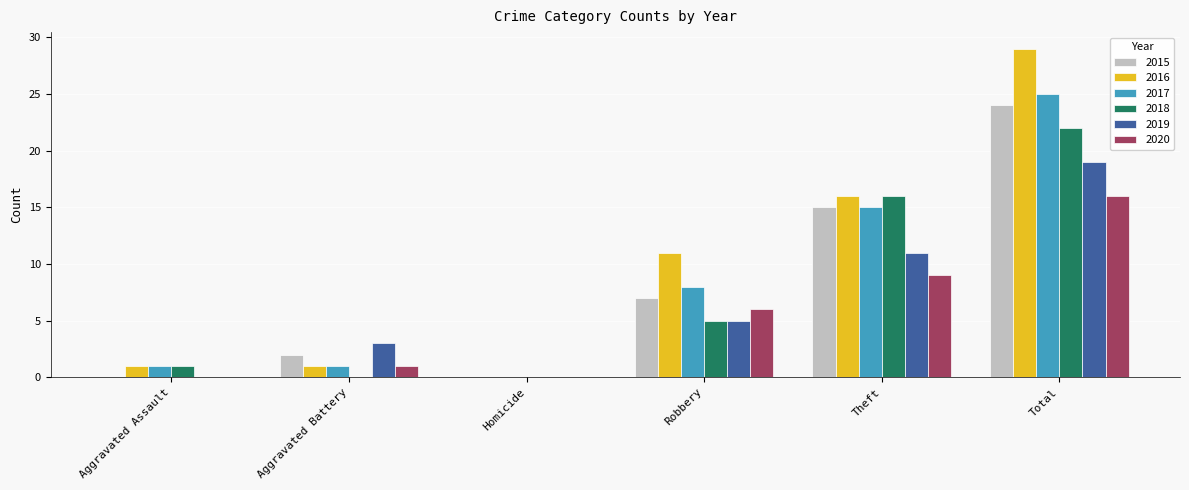

How many values in 2016 are above zero?

5